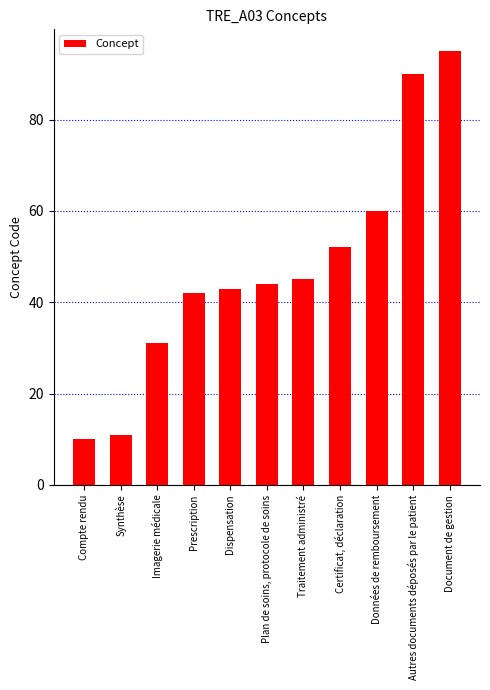

What is the label of the 3rd bar from the right?

Données de remboursement